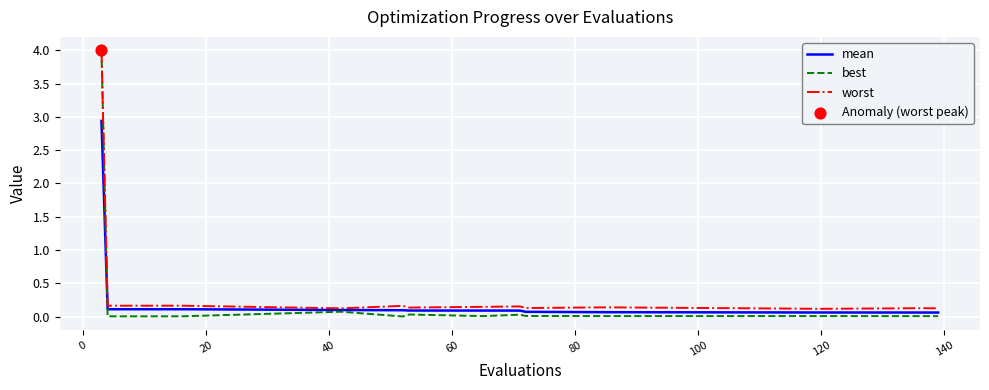

At how many categories does at least one series exceed 0?

15